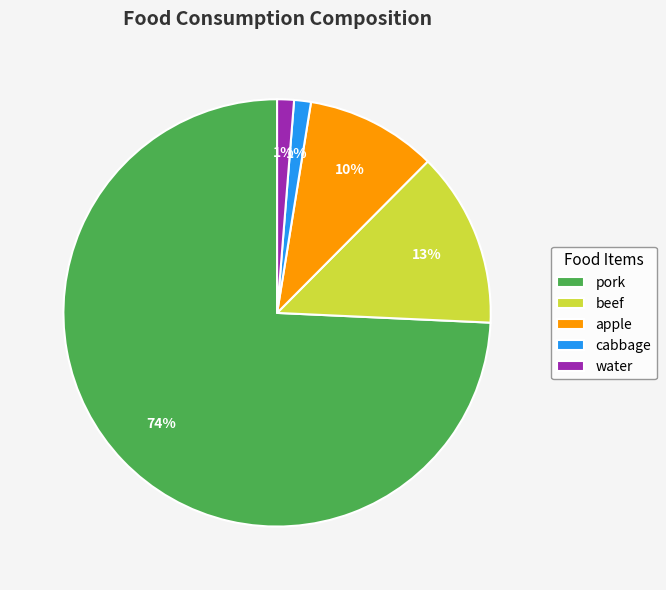

Do pork and beef together represent more than half of the pie?

Yes